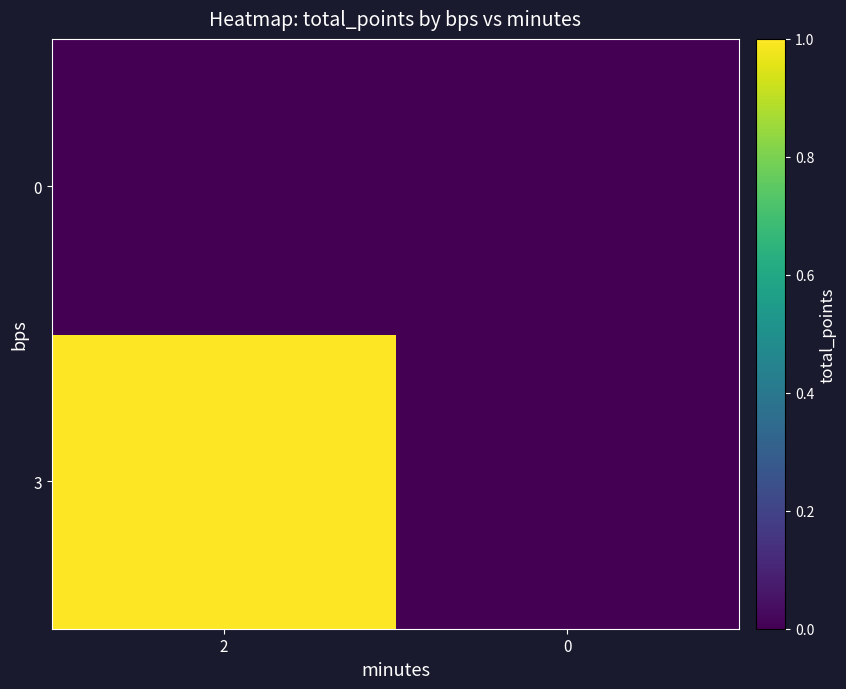

Rank the series by their maximum value, from highest to lowest.

3, 0